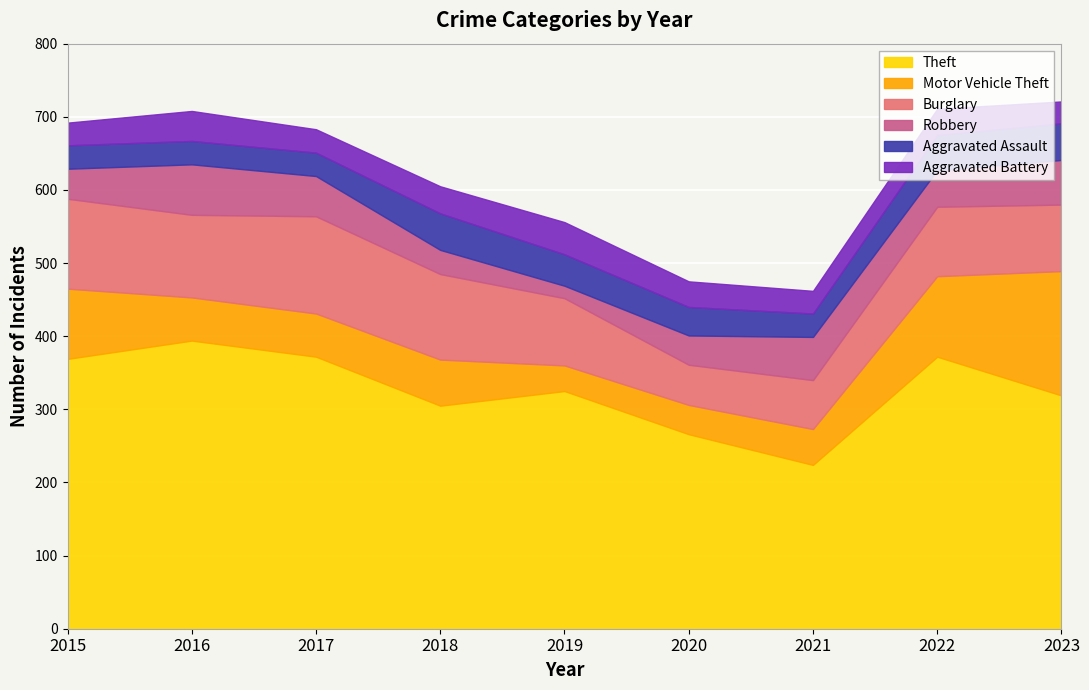

Between 2020 and 2023, which series saw the biggest shift?

Motor Vehicle Theft